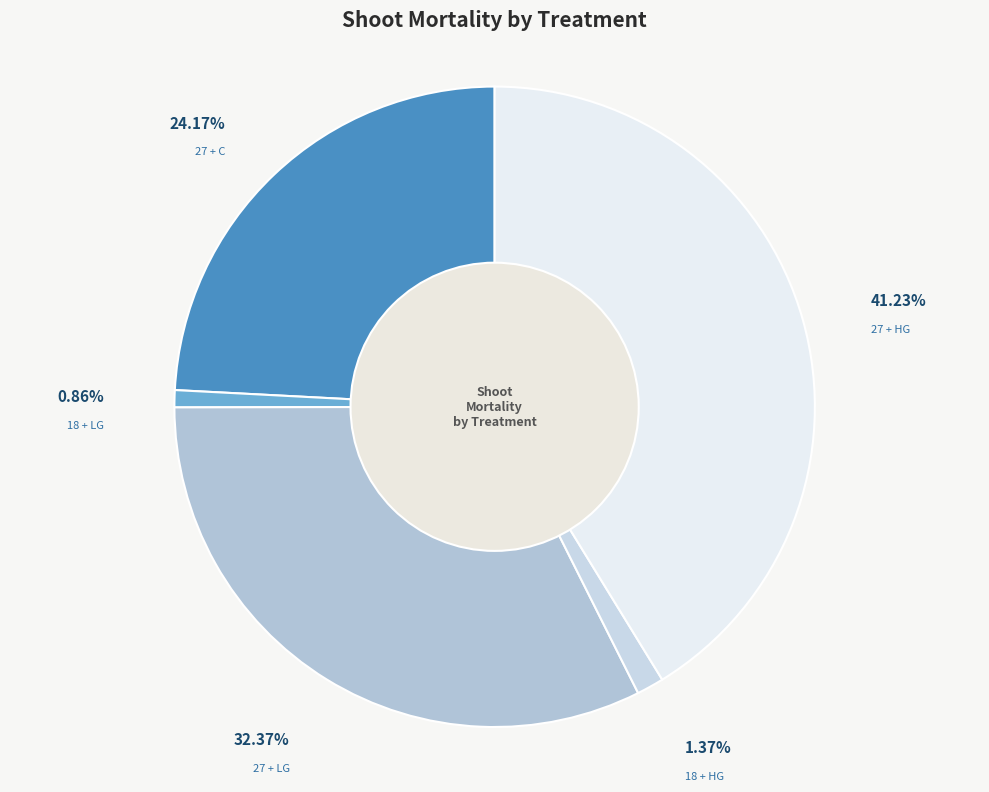

True or false: 18 + LG accounts for 9% of the total.

False